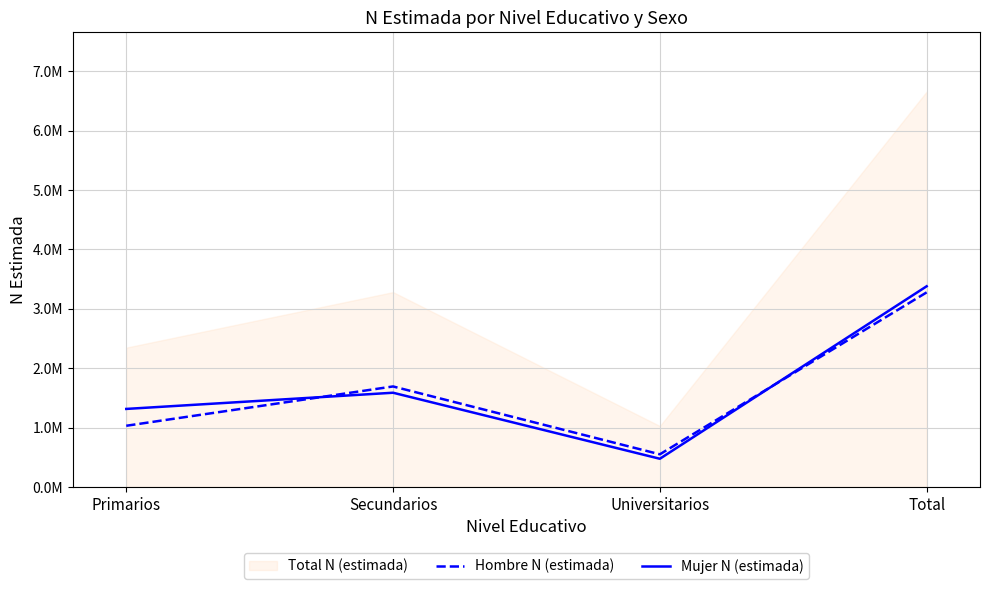

Between Universitarios and Total, which series saw the biggest shift?

Mujer N (estimada)